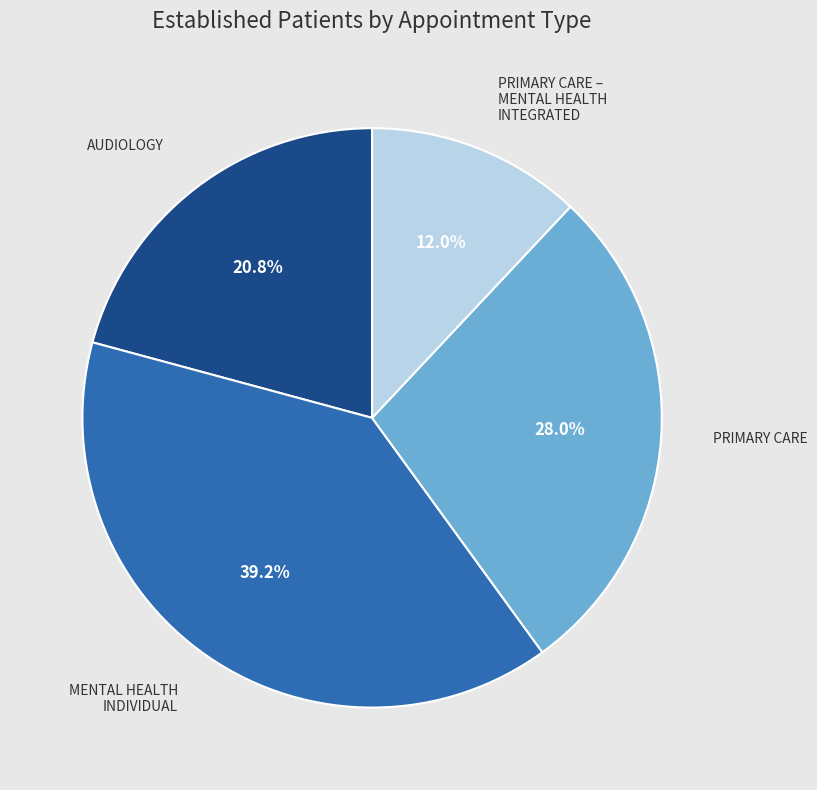

Is there a majority slice in this chart?

No